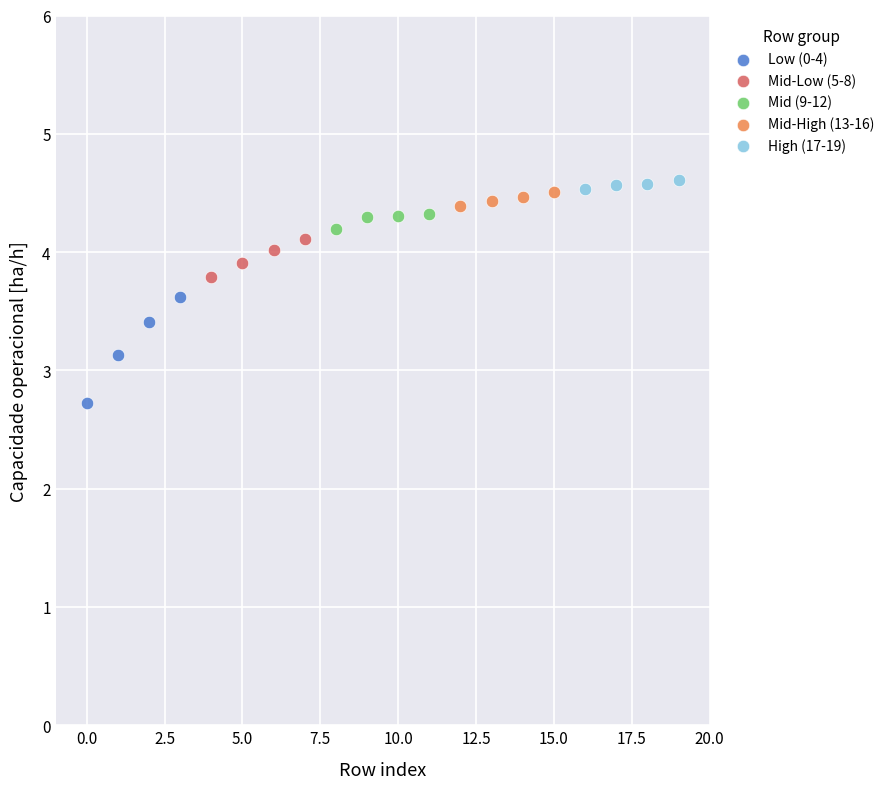

Which series reaches the minimum Y coordinate?

Low (0-4)